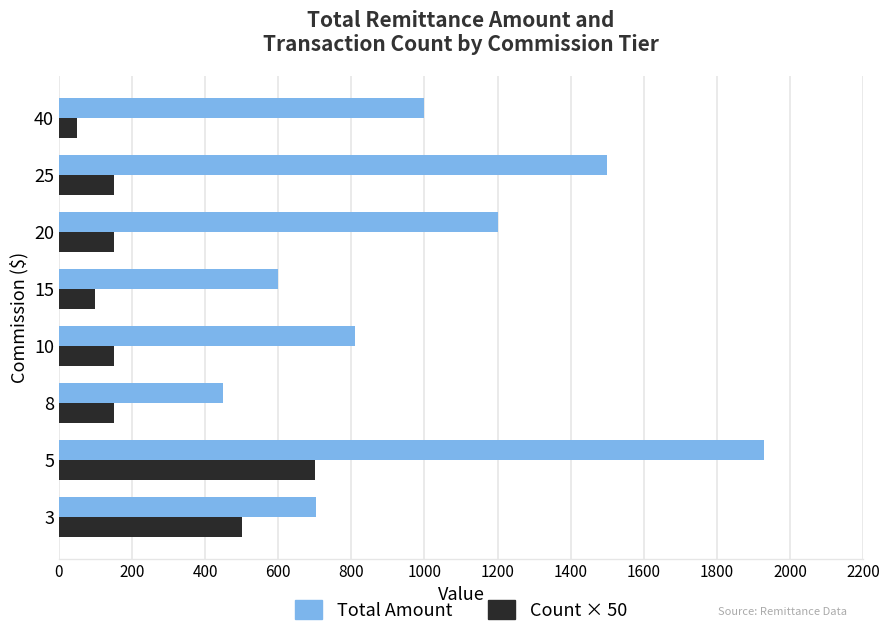

What is the smallest value displayed?

50